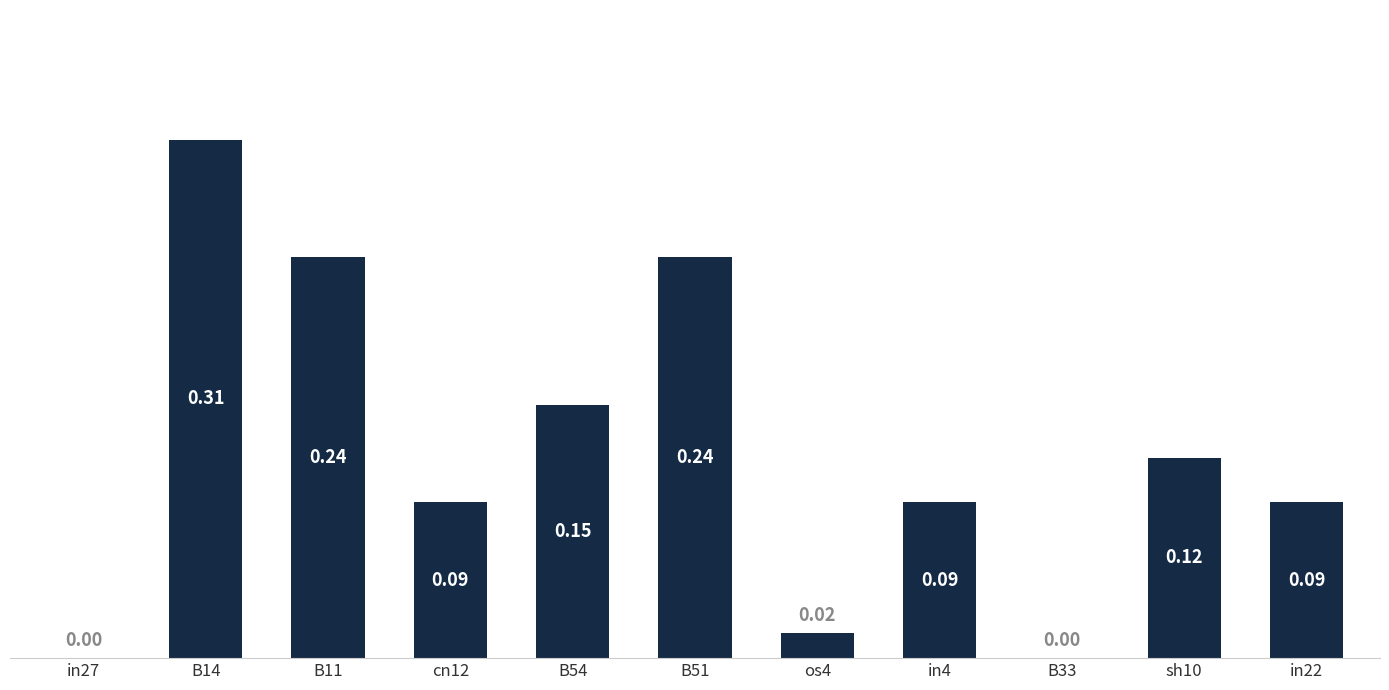

Between os4 and sh10, which is larger?

sh10